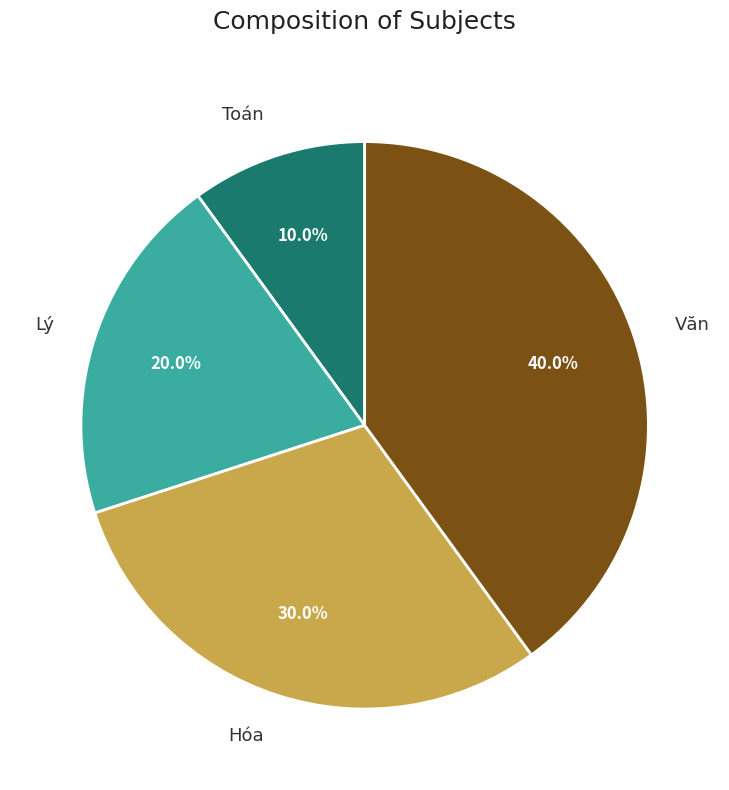

Combined, do Toán and Lý account for over 50%?

No